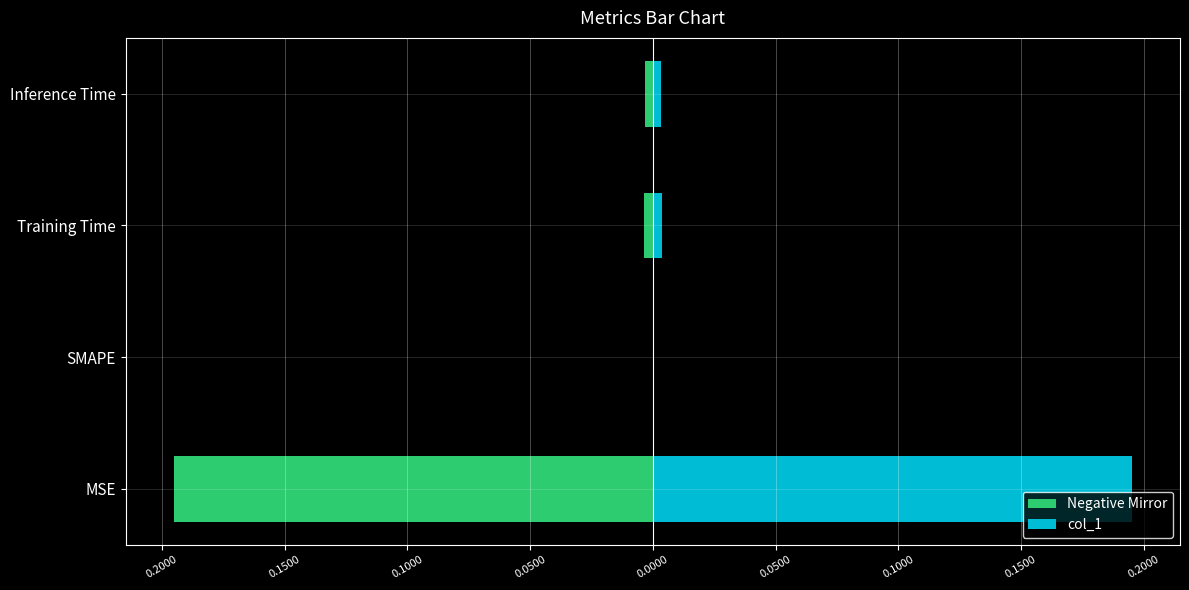

Is the value of Negative Mirror at SMAPE greater than the value of col_1 at Training Time?

No